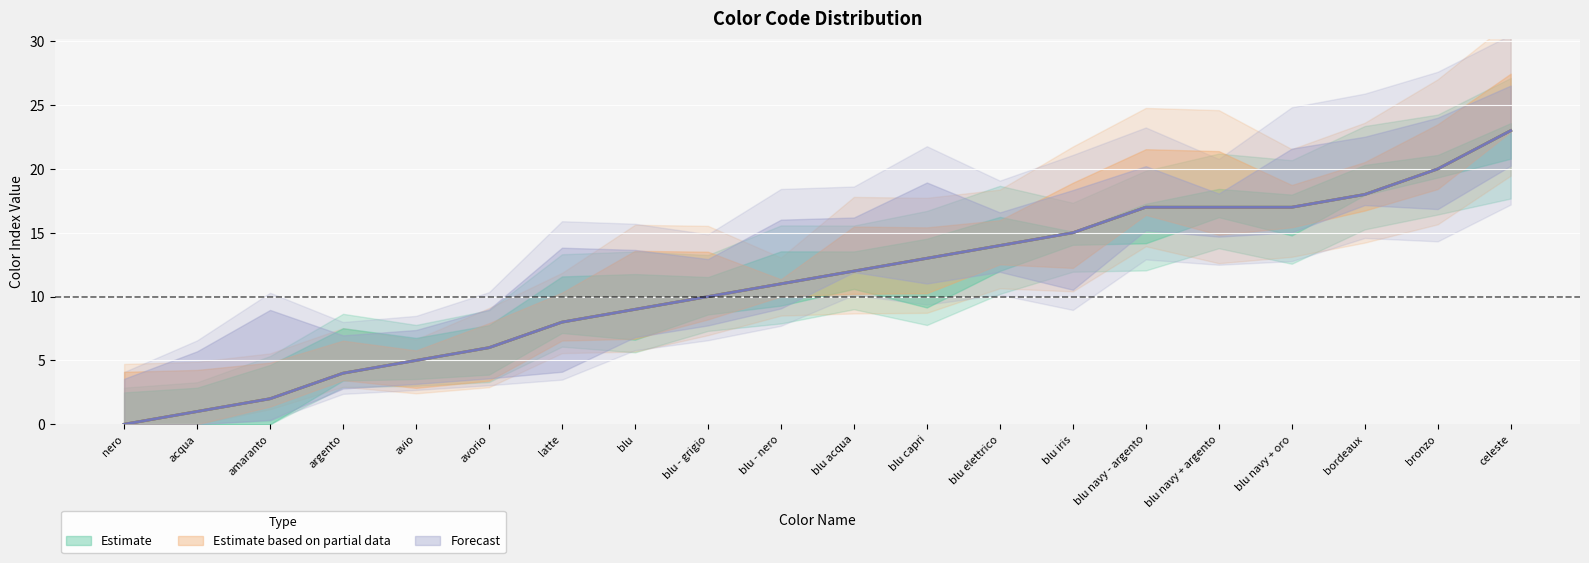

True or false: Estimate has a value of 10 at blu - grigio.

True